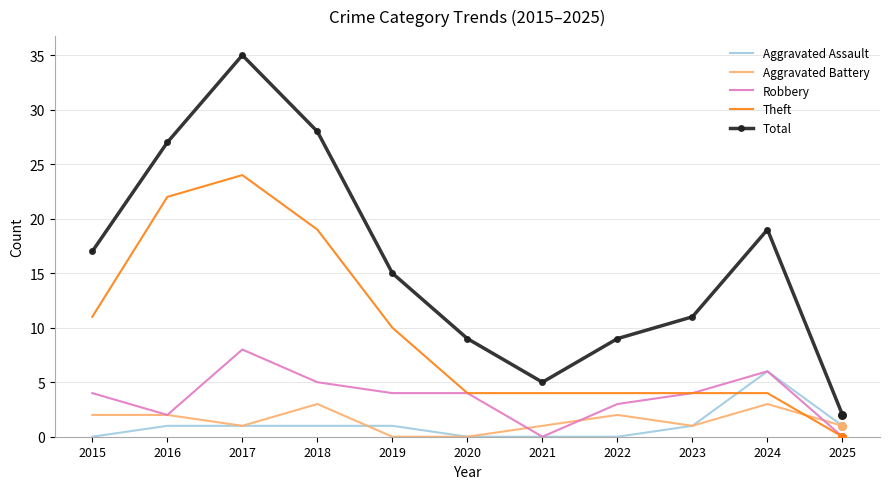

Which series has the largest total across all categories?

Total